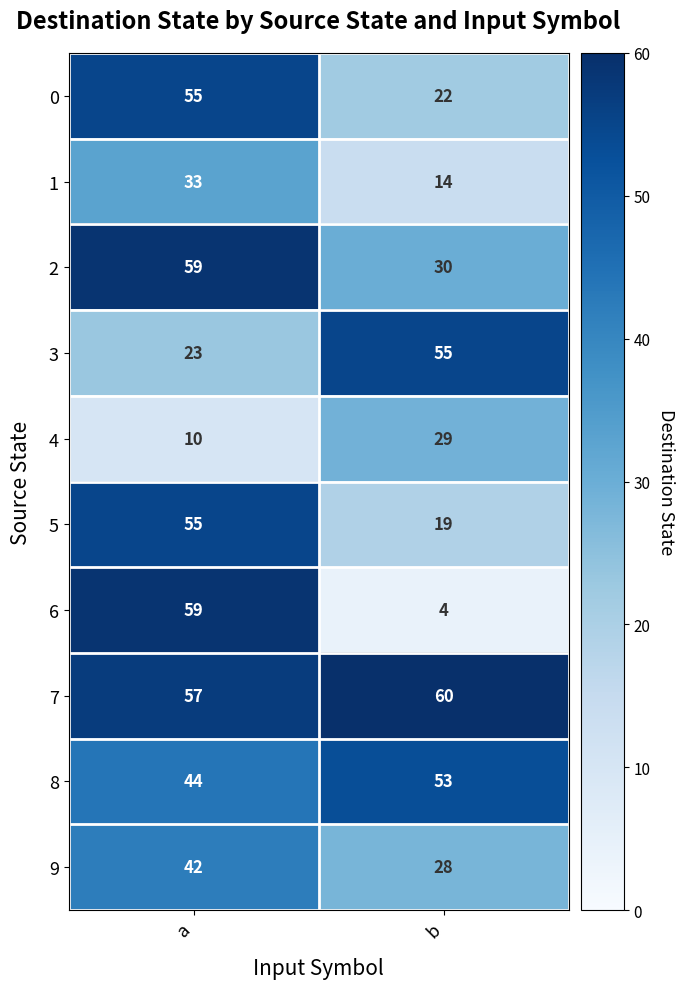

What is the maximum value shown in the chart?

60